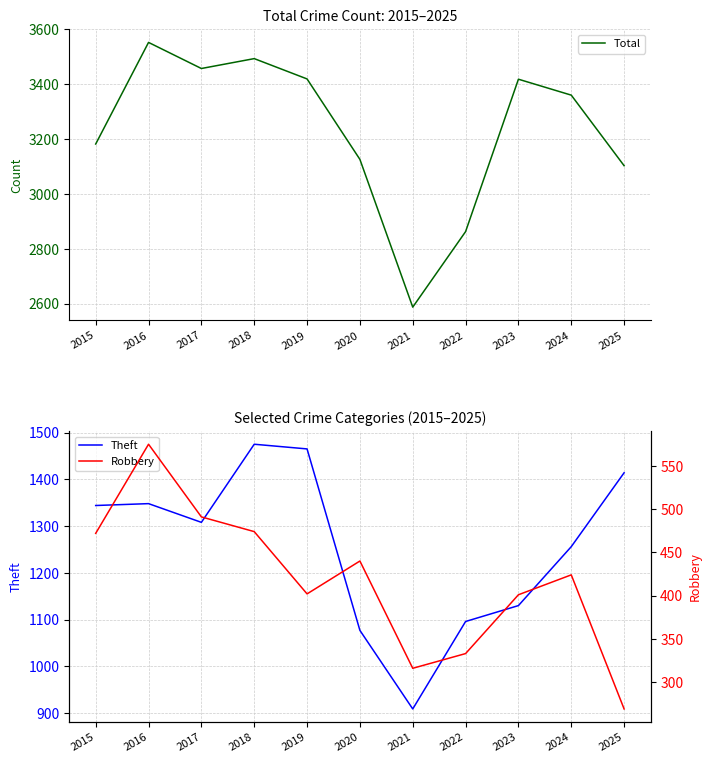

Rank the series by their average value, from lowest to highest.

Robbery, Theft, Total